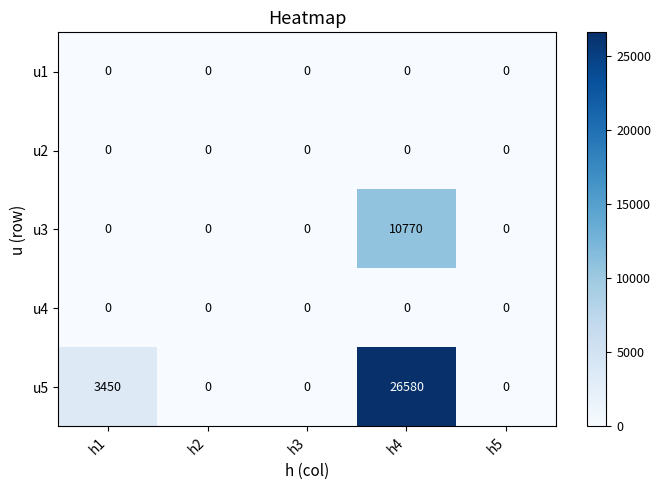

Which category has the highest value in the u5 series?

h4